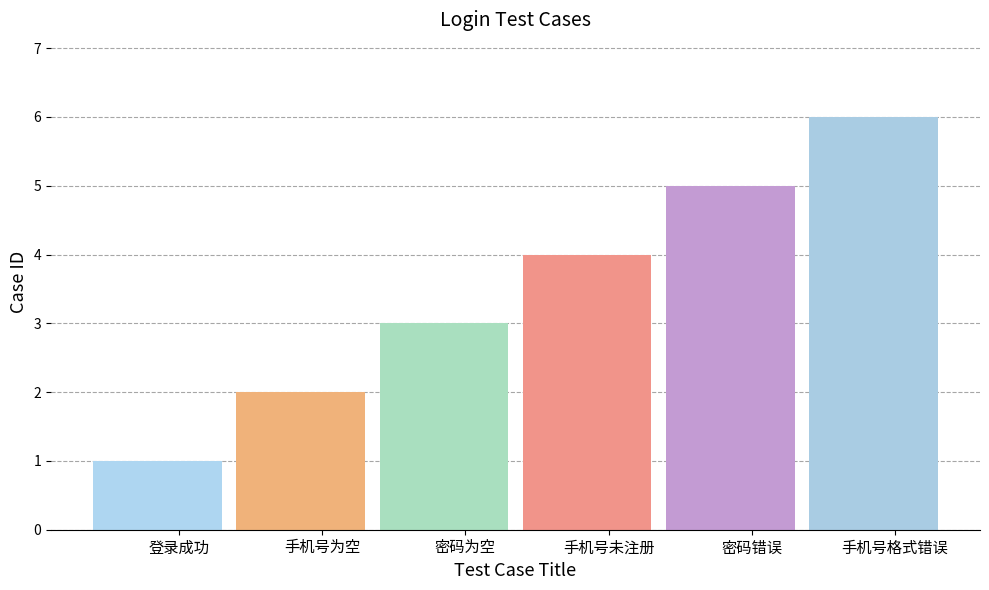

Count the number of values greater than 4.

2